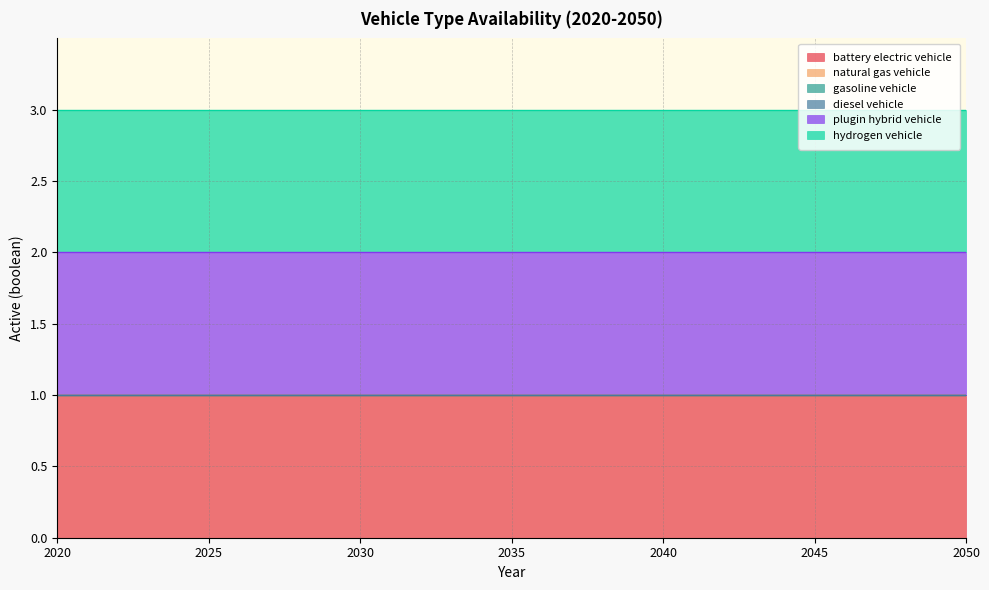

Which category has the lowest value across all series?

2020